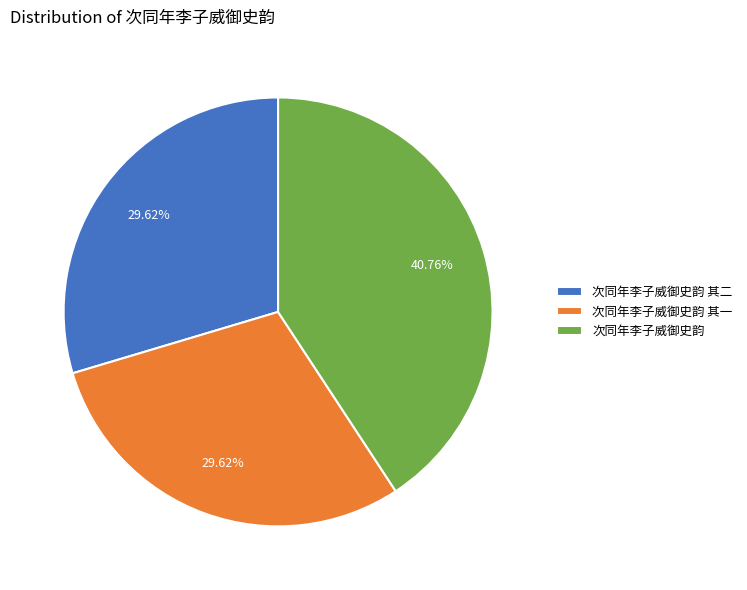

Which slice is the largest?

次同年李子威御史韵